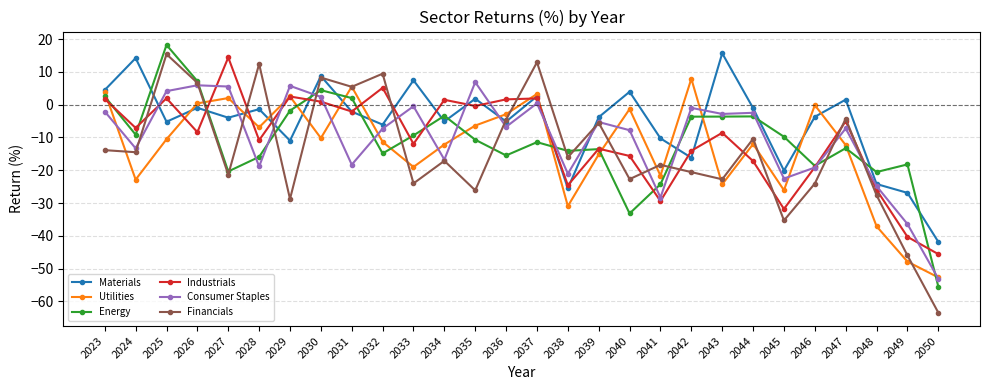

What is the value of the Industrials point at the 4th from the left?

-8.4